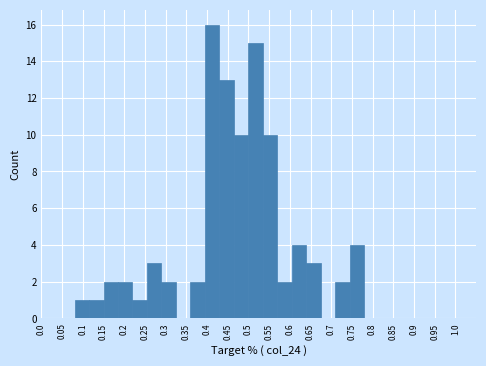

Reading left to right, list every bar in this chart as the range it spans on the x-axis followed by its height. The values are not printed on the chart, so give them approximately, as read against the axis.

0.080 to 0.115: 1
0.115 to 0.150: 1
0.150 to 0.185: 2
0.185 to 0.220: 2
0.220 to 0.255: 1
0.255 to 0.290: 3
0.290 to 0.325: 2
0.325 to 0.360: 0
0.360 to 0.395: 2
0.395 to 0.430: 16
0.430 to 0.465: 13
0.465 to 0.500: 10
0.500 to 0.535: 15
0.535 to 0.570: 10
0.570 to 0.605: 2
0.605 to 0.640: 4
0.640 to 0.675: 3
0.675 to 0.710: 0
0.710 to 0.745: 2
0.745 to 0.780: 4